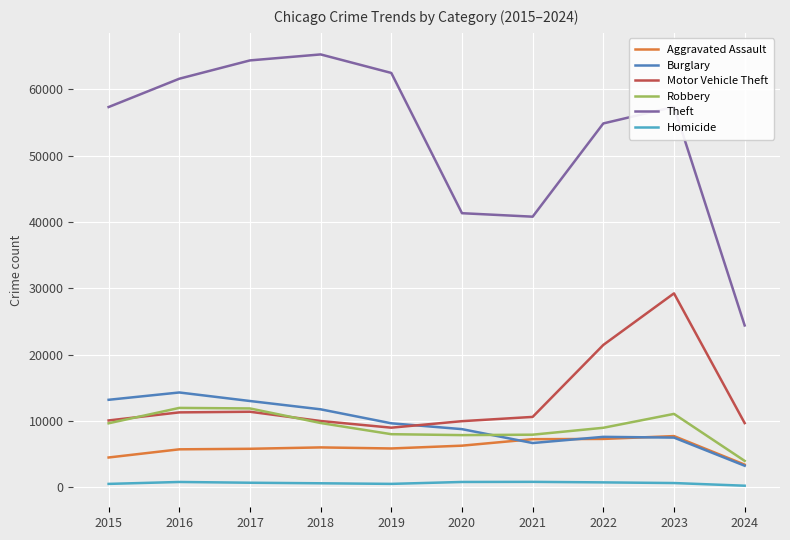

Which series has the widest spread of values?

Theft